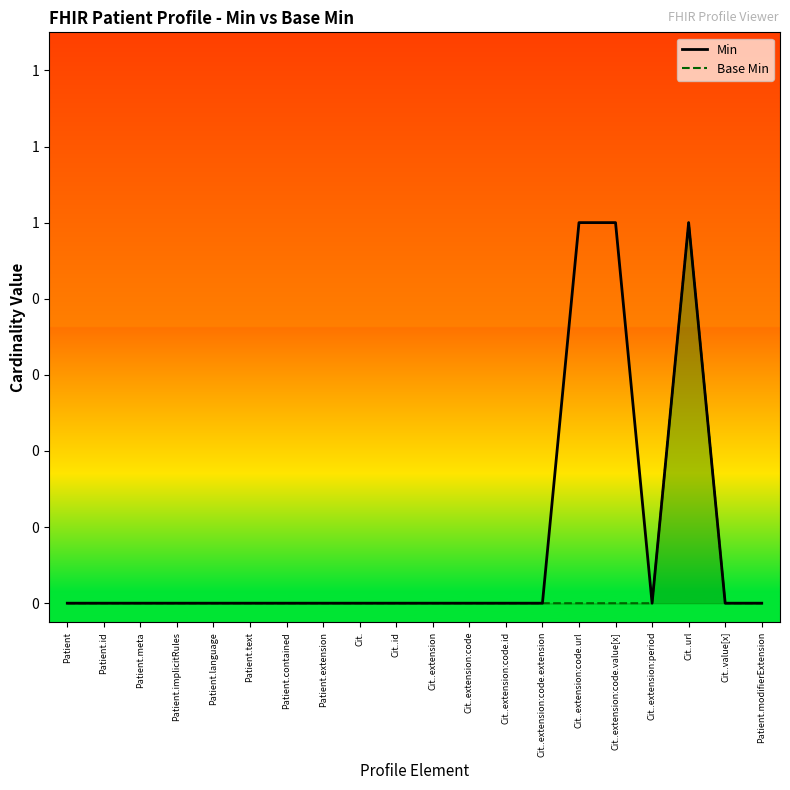

What position from the left is Cit..extension?

11